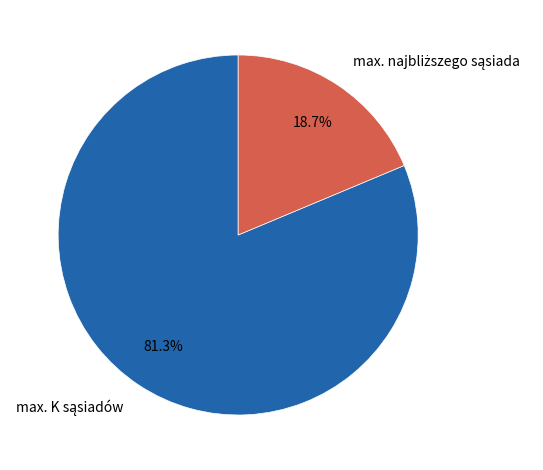

Is there any slice that represents more than half of the pie?

Yes